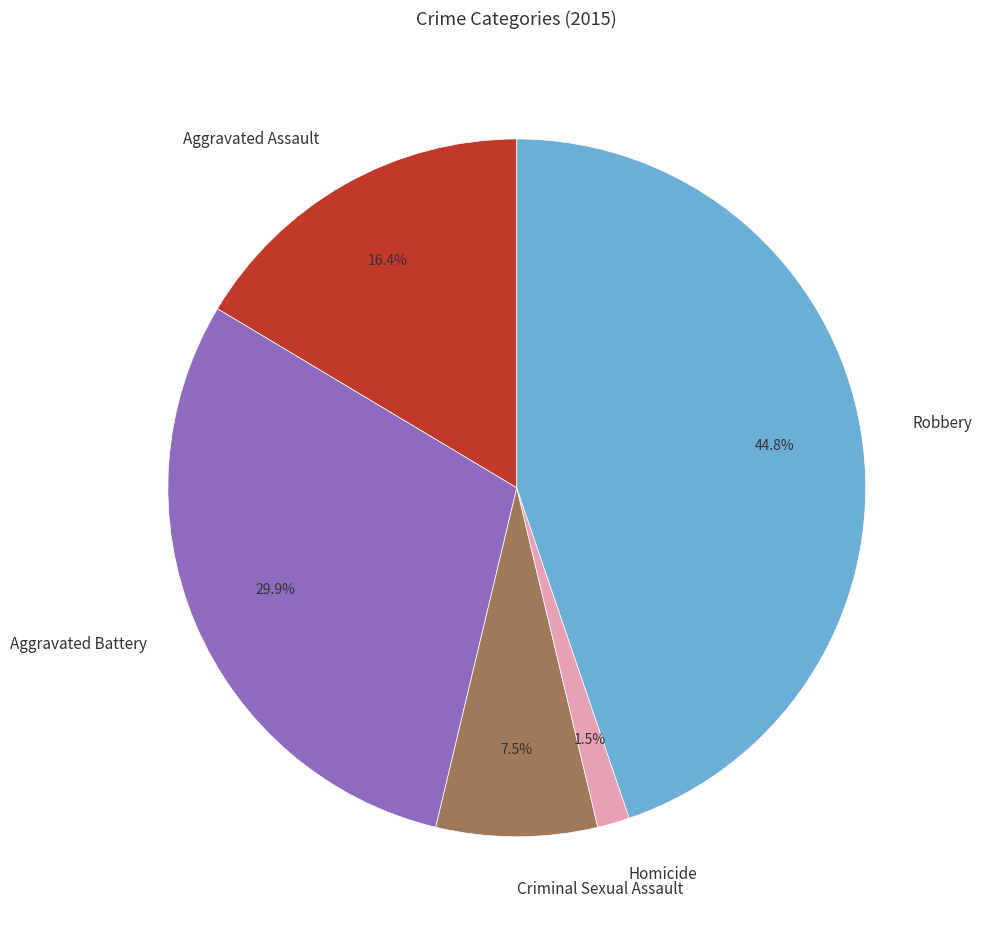

Approximately how many times larger is the value at Aggravated Battery compared to Robbery?

0.7